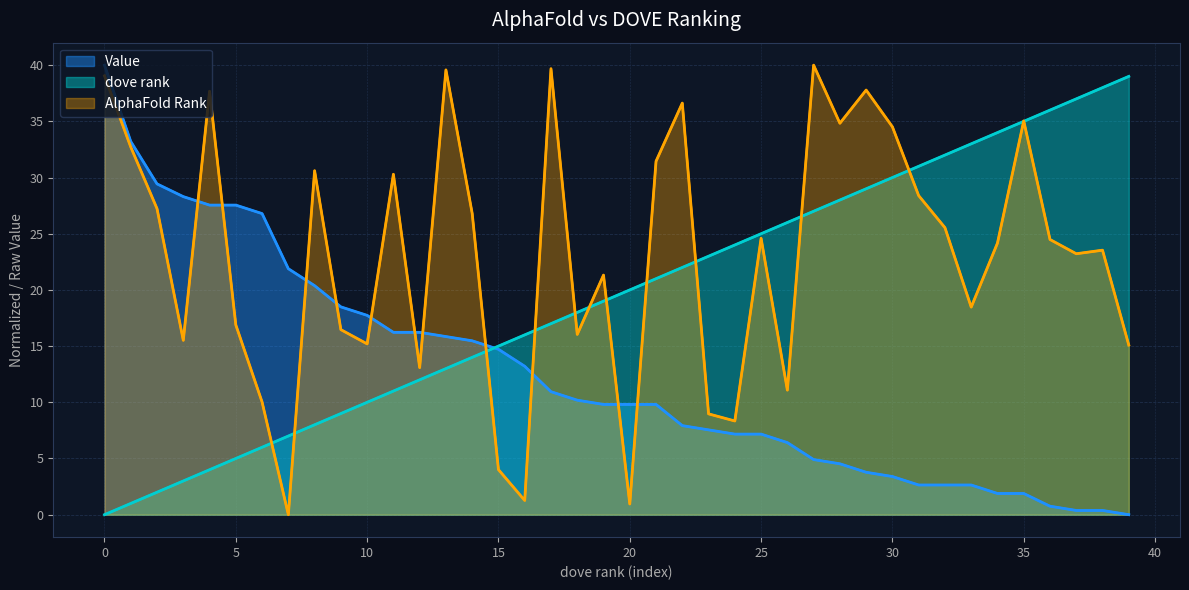

Which series ends up on top after the final intersection of Value and AlphaFold Rank?

AlphaFold Rank